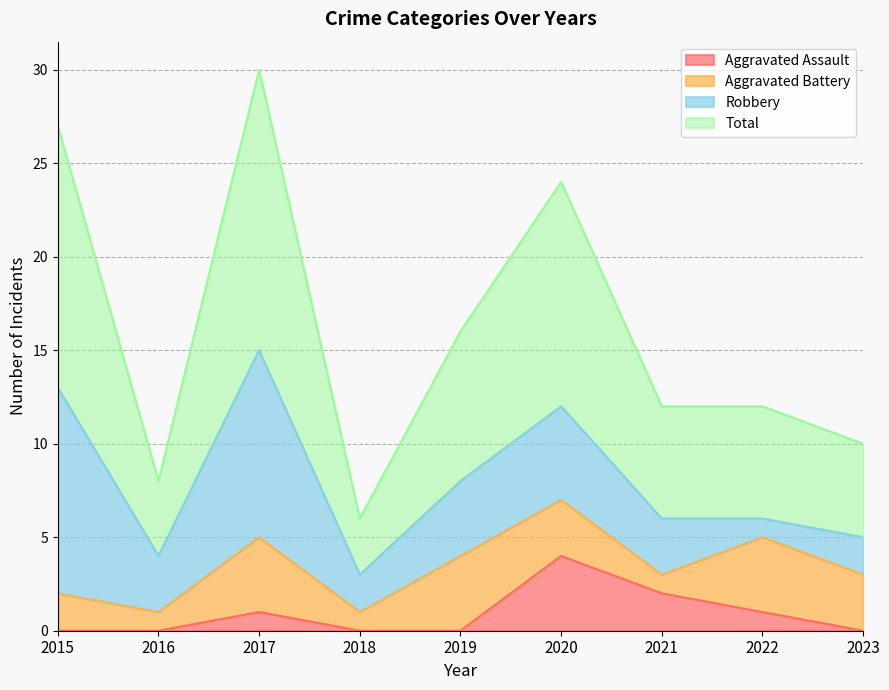

The value of Total at 2020 is 24. True or false?

True